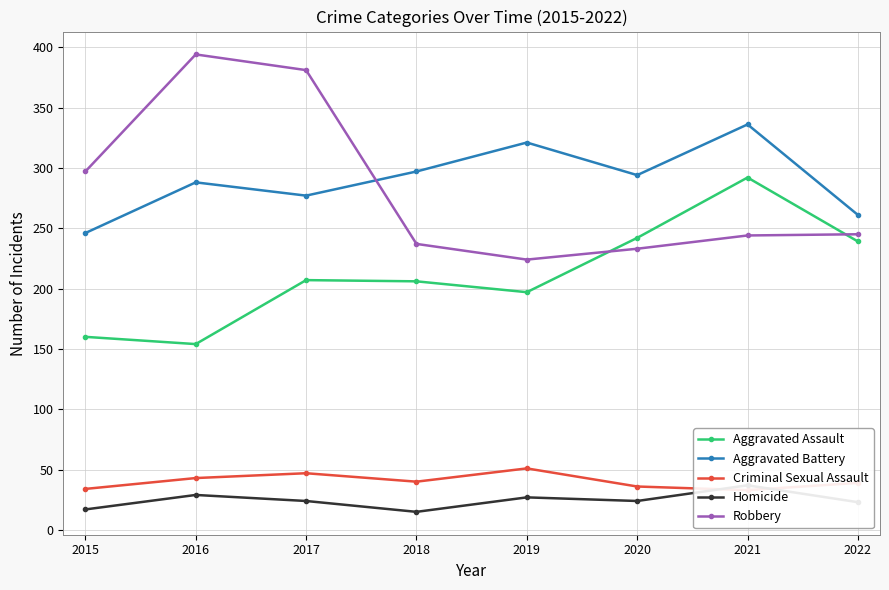

What is the greatest value displayed?

394